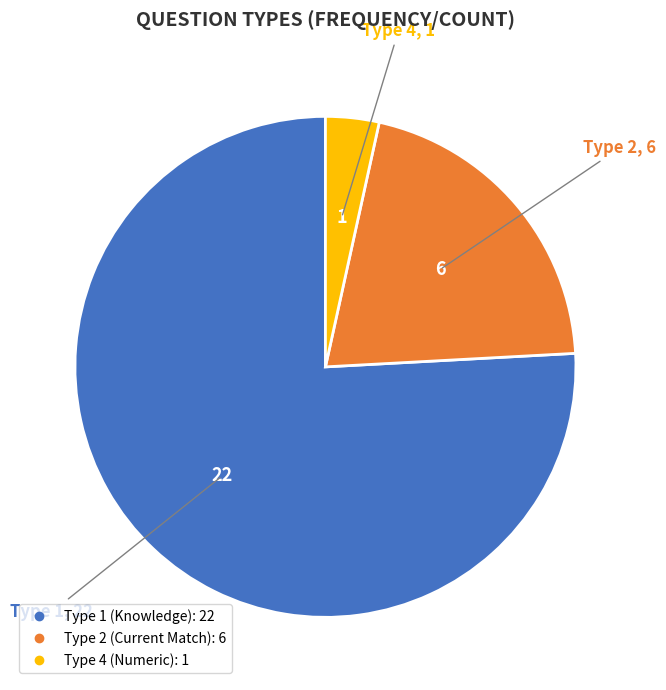

Is there a majority slice in this chart?

Yes